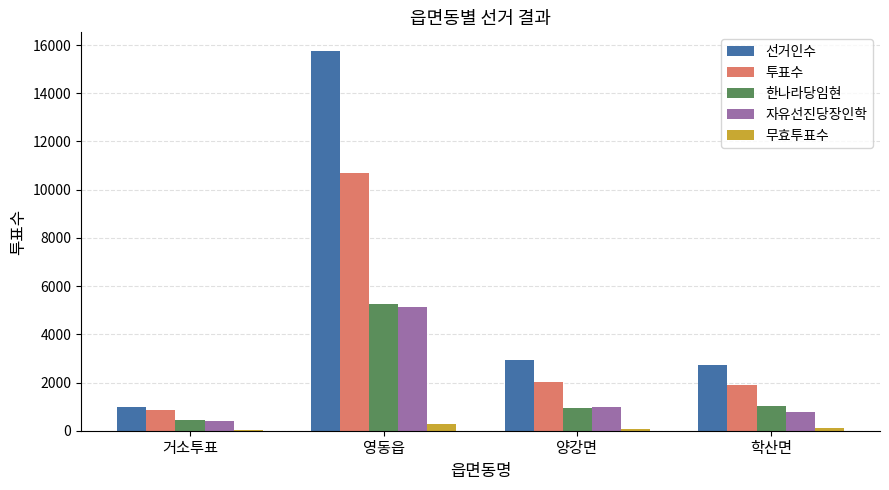

Which series changed the most between 거소투표 and 영동읍?

선거인수